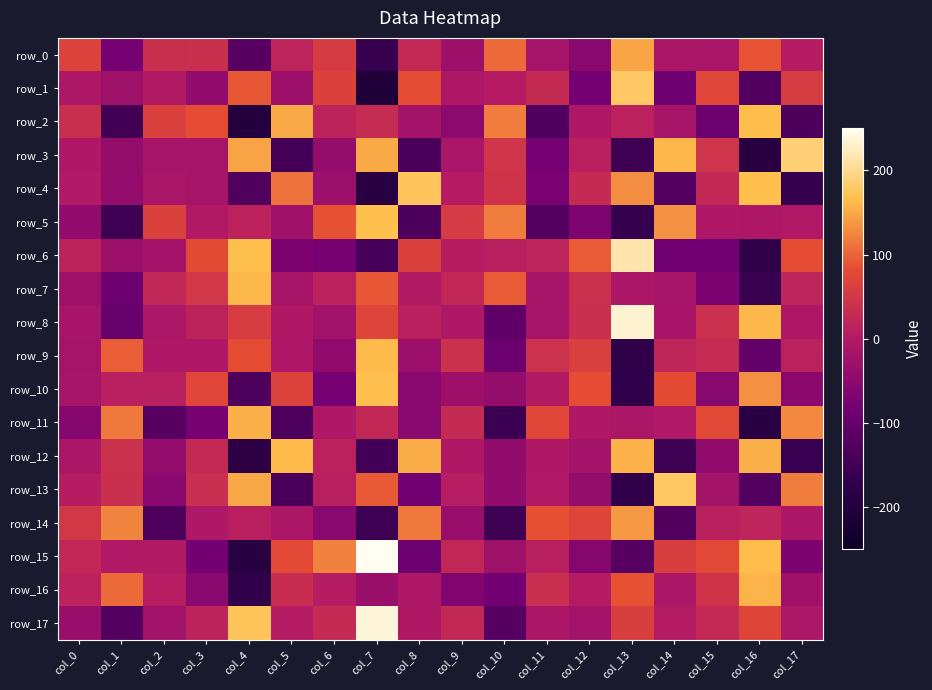

At which category is the sum across all series the highest?

col_7